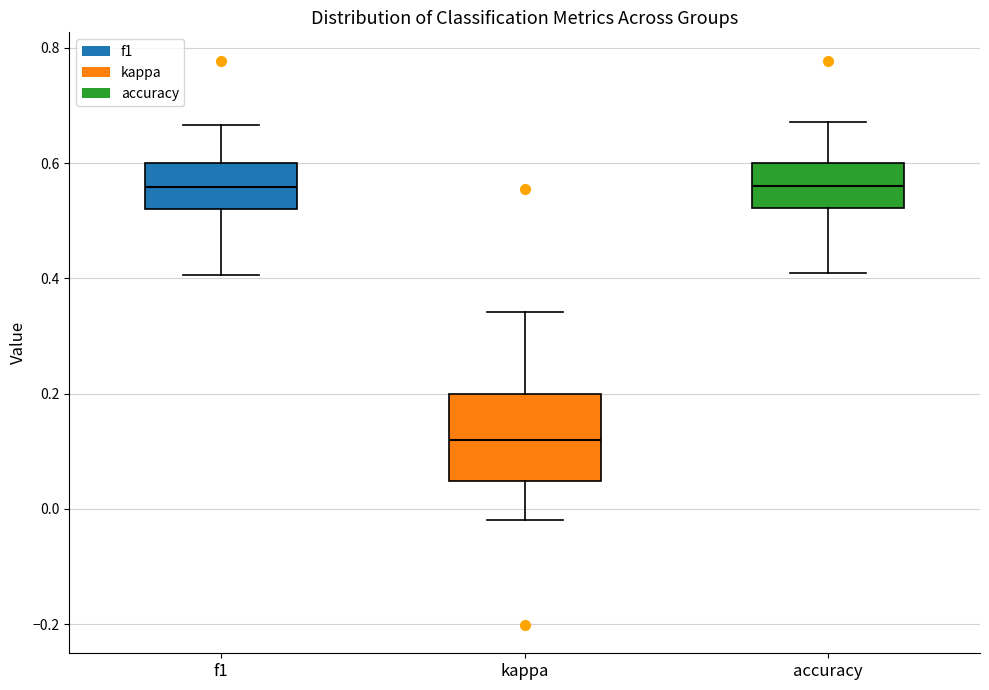

Which box's median line is the lowest?

kappa